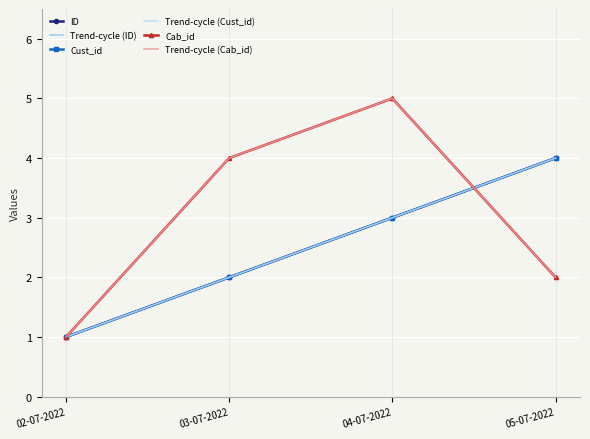

Reading right to left, transcribe all the data shown in this chart.

ID: 4	3	2	1
Trend-cycle (ID): 4	3	2	1
Cust_id: 4	3	2	1
Trend-cycle (Cust_id): 4	3	2	1
Cab_id: 2	5	4	1
Trend-cycle (Cab_id): 2	5	4	1